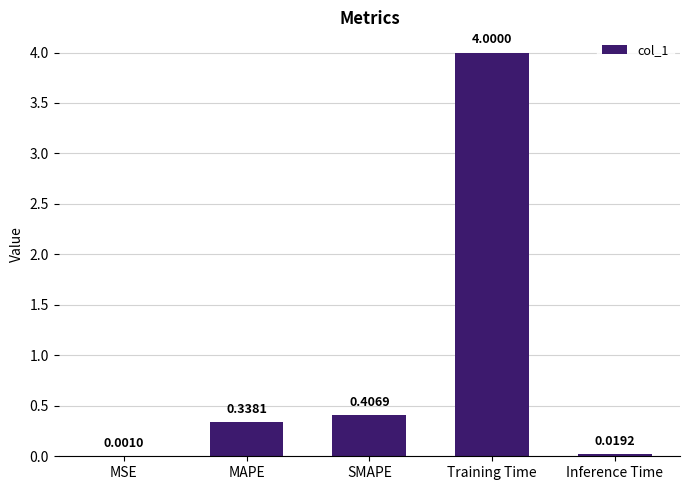

What is the sum of all values?

4.8